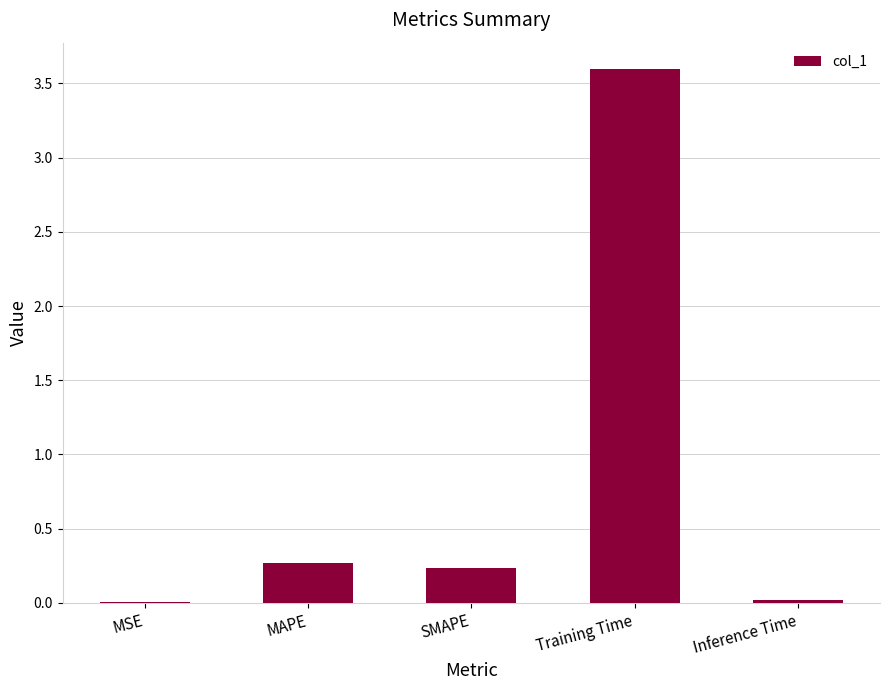

True or false: the data shows 3.6 at Training Time.

True